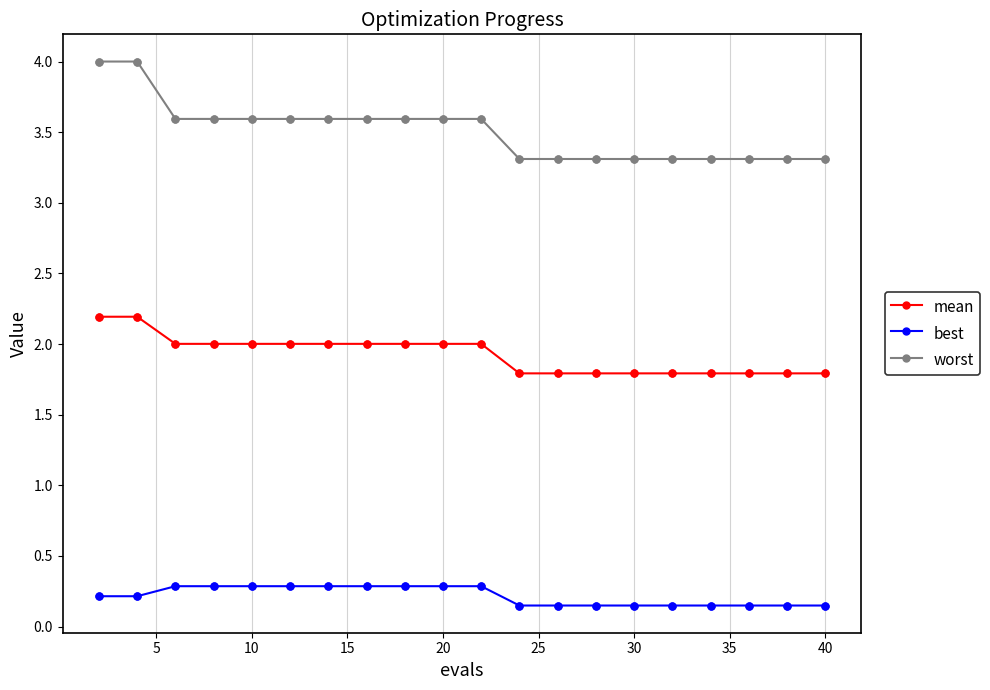

What are all the series names shown in the legend?

mean, best, worst